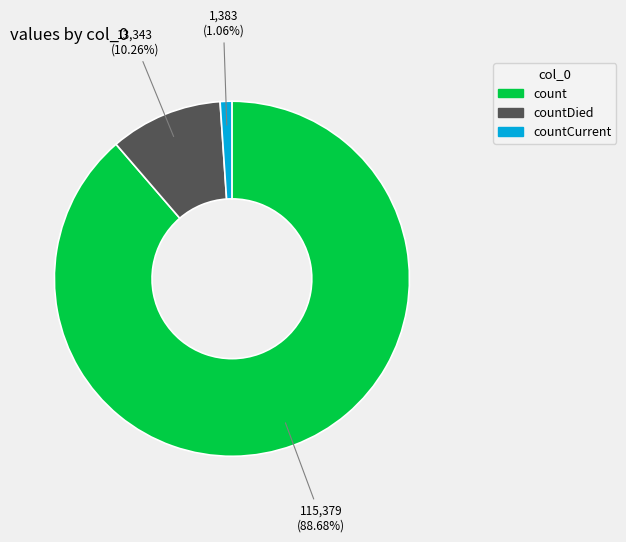

Is it true that countCurrent is 1% of the pie?

True